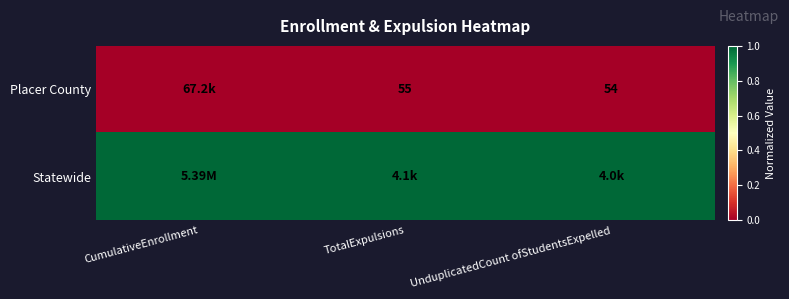

At how many categories does at least one series exceed 0?

3